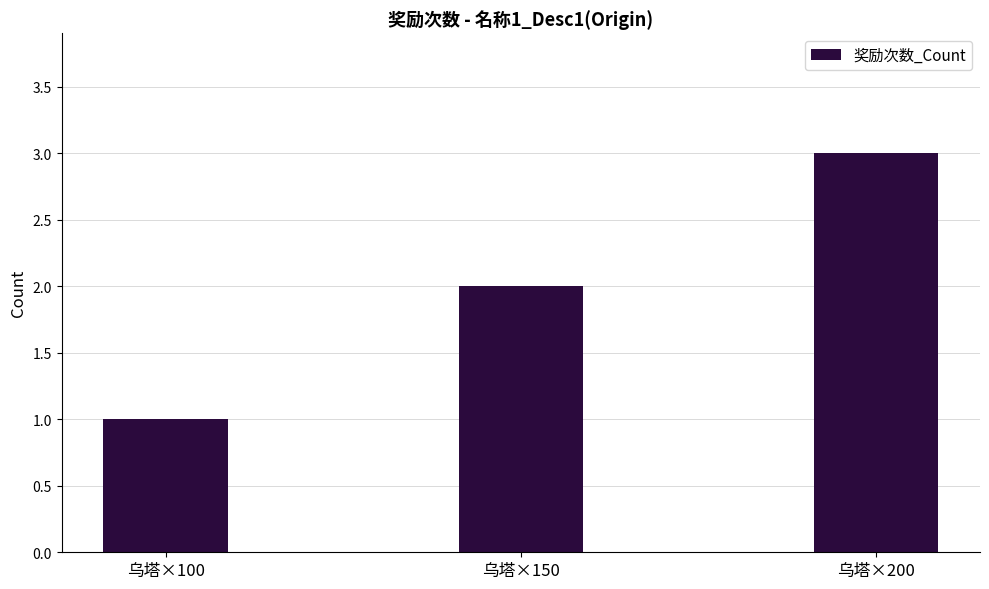

The value at 乌塔×100 is 1. True or false?

True